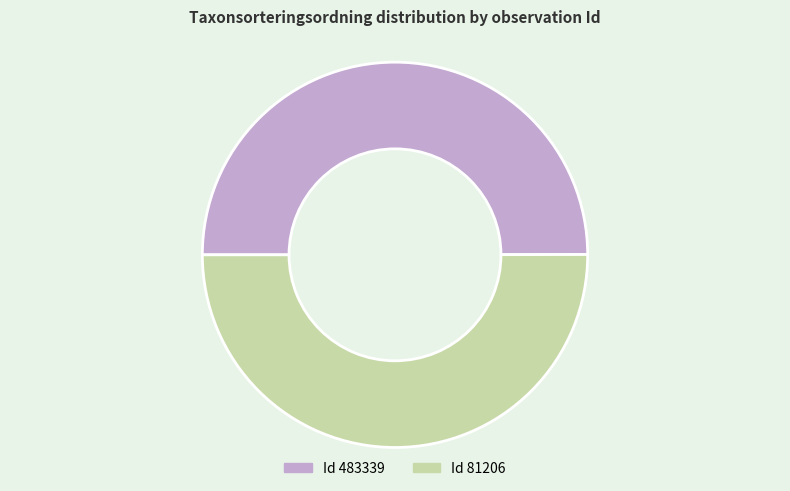

Rank the categories by value from lowest to highest.

483339, 81206